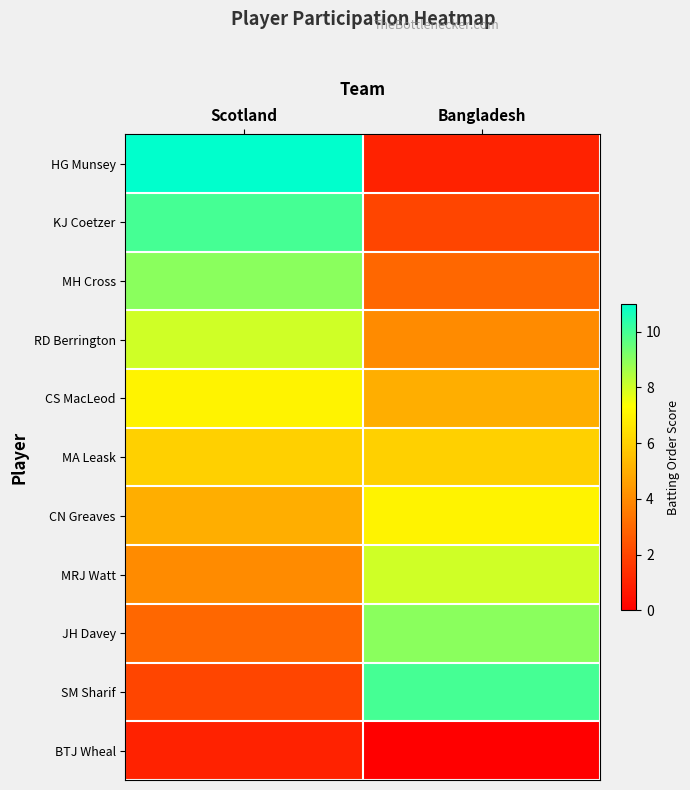

Reading left to right, extract all data points from this chart.

HG Munsey: Scotland=11	Bangladesh=1
KJ Coetzer: Scotland=10	Bangladesh=2
MH Cross: Scotland=9	Bangladesh=3
RD Berrington: Scotland=8	Bangladesh=4
CS MacLeod: Scotland=7	Bangladesh=5
MA Leask: Scotland=6	Bangladesh=6
CN Greaves: Scotland=5	Bangladesh=7
MRJ Watt: Scotland=4	Bangladesh=8
JH Davey: Scotland=3	Bangladesh=9
SM Sharif: Scotland=2	Bangladesh=10
BTJ Wheal: Scotland=1	Bangladesh=0